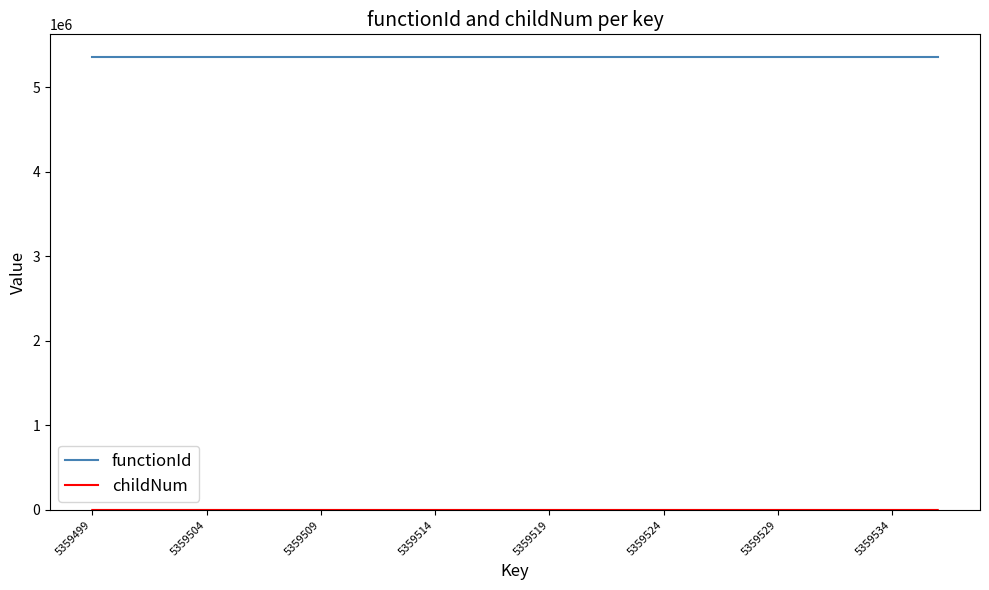

What is the lowest value of the functionId series?

5359498